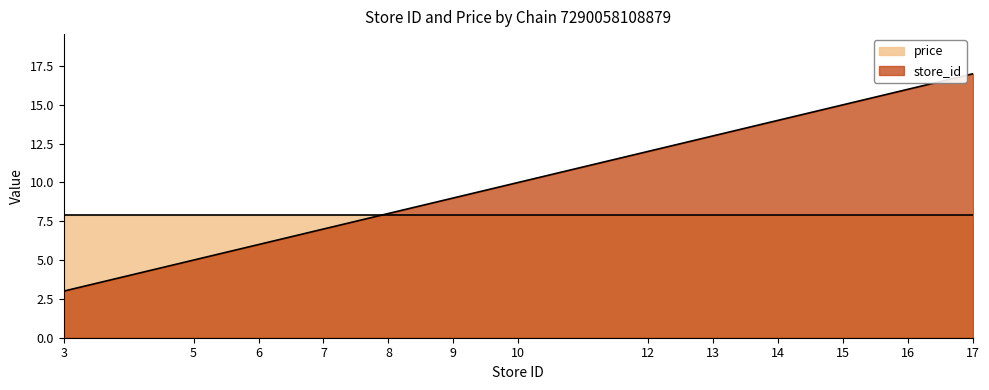

The value of store_id at 6 is 1.5. True or false?

False